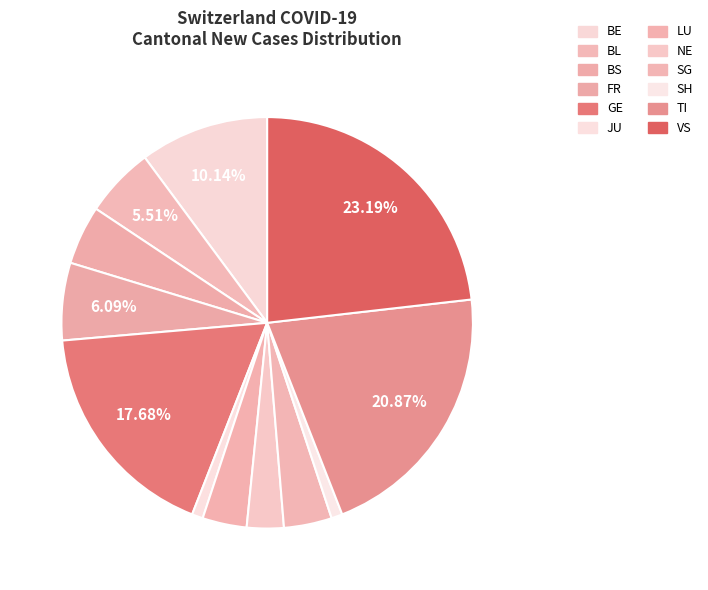

How many slices are in this pie chart?

12